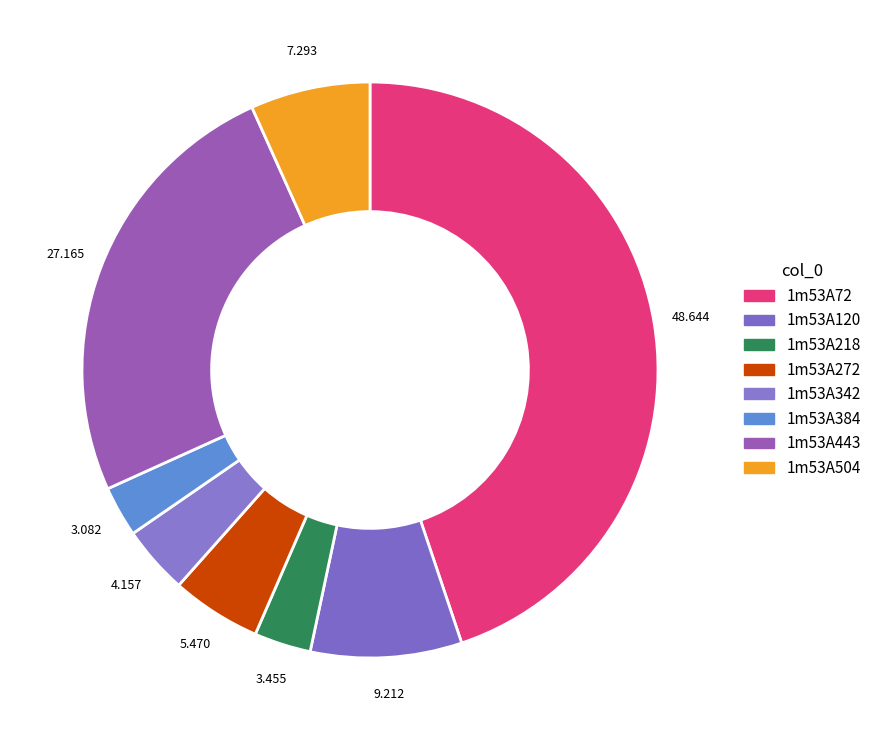

To the nearest percent, what is the difference between the largest and smallest slice percentages?

42%